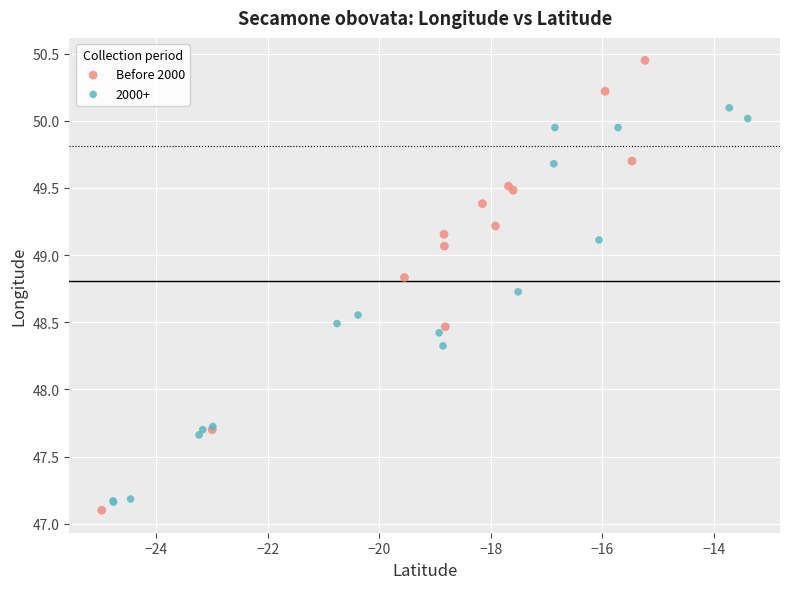

Which series reaches the maximum Y coordinate?

Before 2000